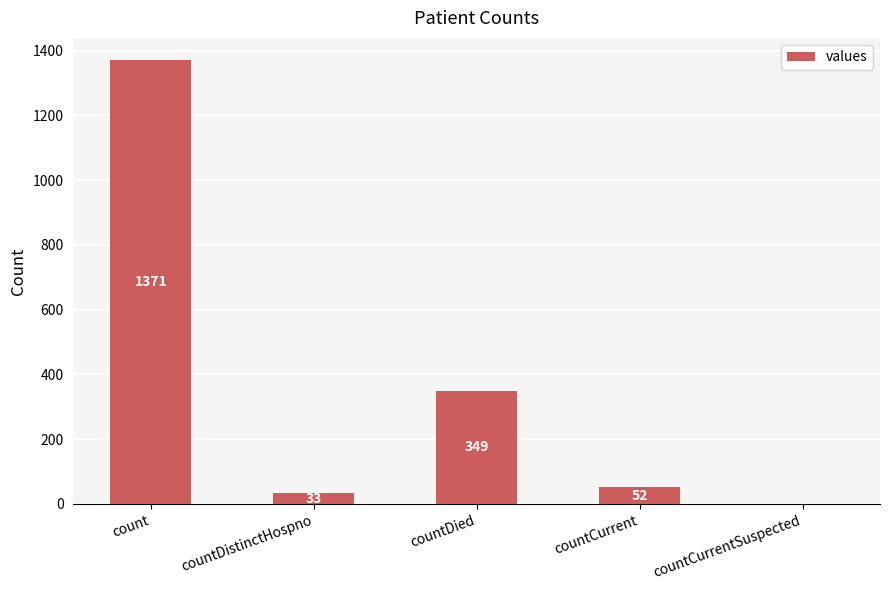

What is the sum of the values at count and countDistinctHospno?

1404